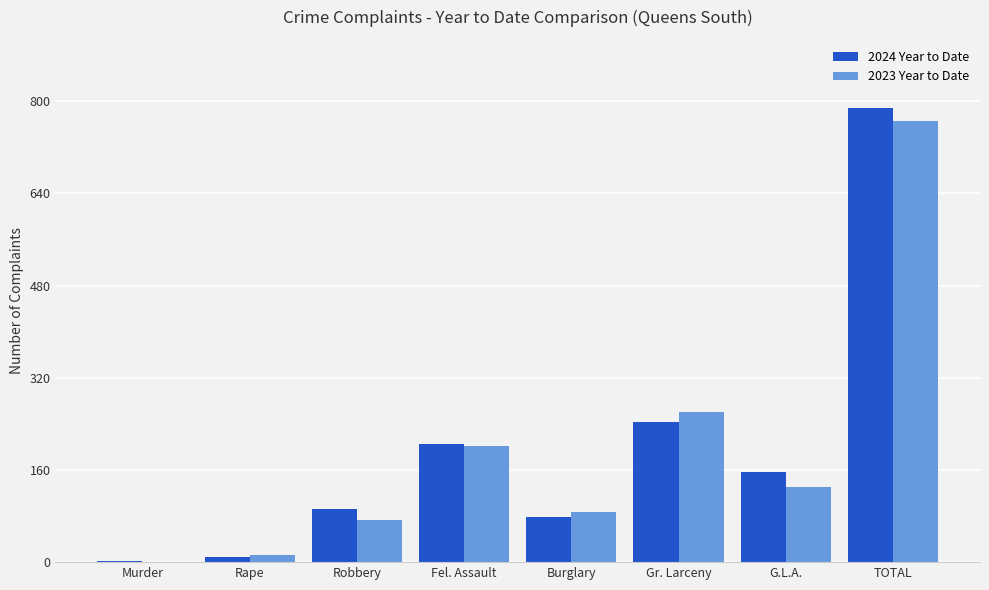

Is it true that 2023 Year to Date equals 387 at TOTAL?

False